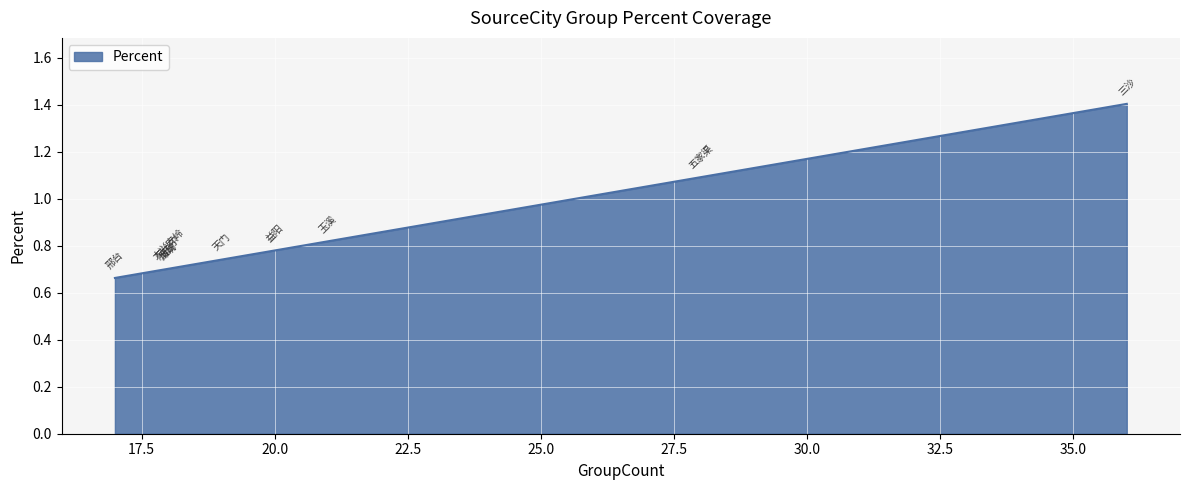

What position from the right is 烟台?

3